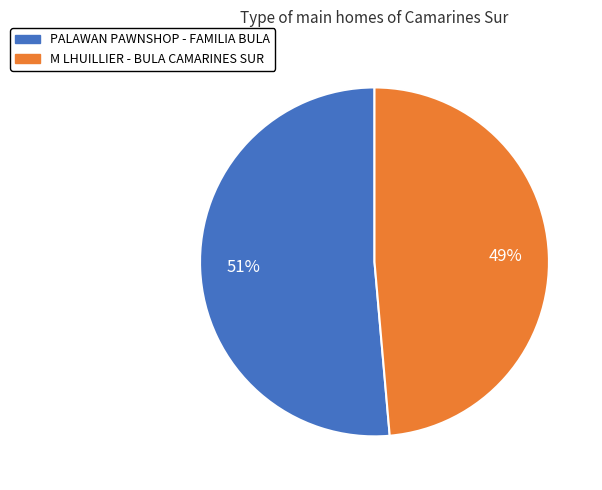

To the nearest percent, what portion does PALAWAN PAWNSHOP - FAMILIA BULA represent?

51%